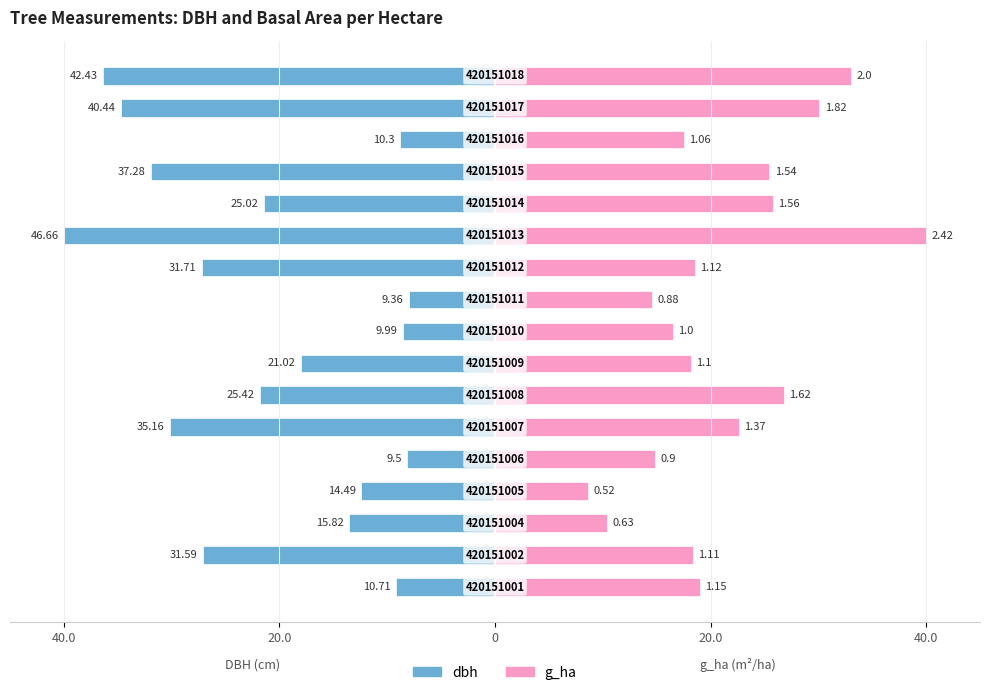

Which series changed the most between 20.0 and 12?

g_ha